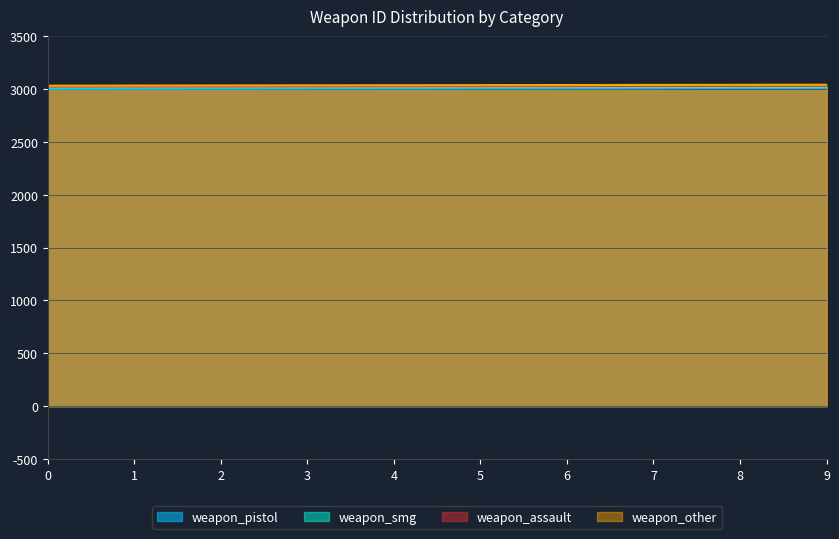

Reading left to right, list all the values displayed in this chart.

weapon_pistol: 3000	3001	3002	3003	3004	3005	3006	3007	3008	3009
weapon_smg: 3010	3011	3012	3013	3014	3015	3016	3017	3018	3019
weapon_assault: 3020	3021	3022	3023	3024	3025	3026	3027	3028	3029
weapon_other: 3030	3031	3032	3033	3034	3035	3036	3037	3038	3039